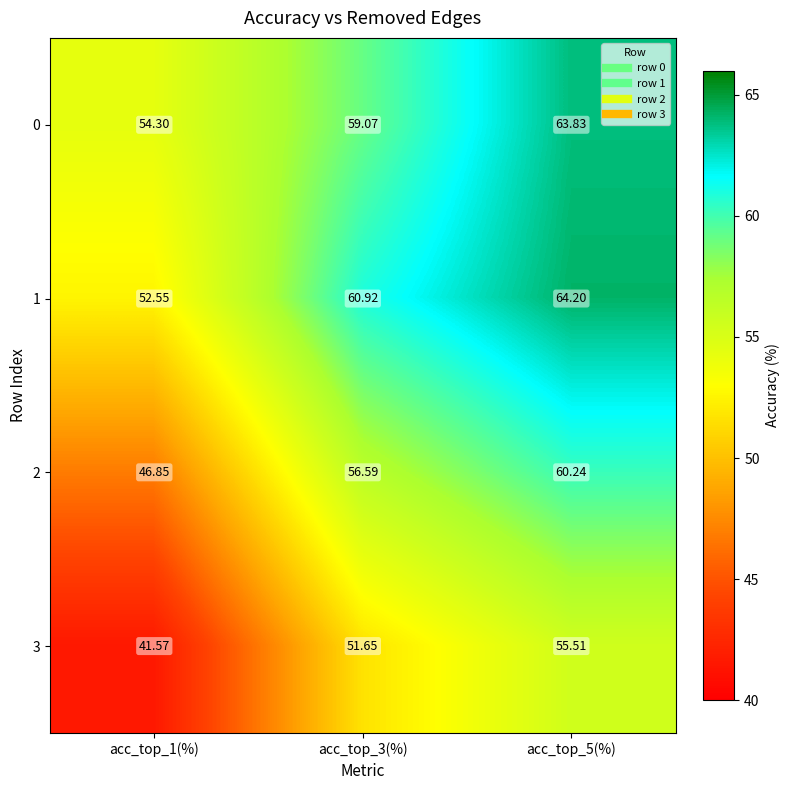

How many distinct data groups are displayed?

4